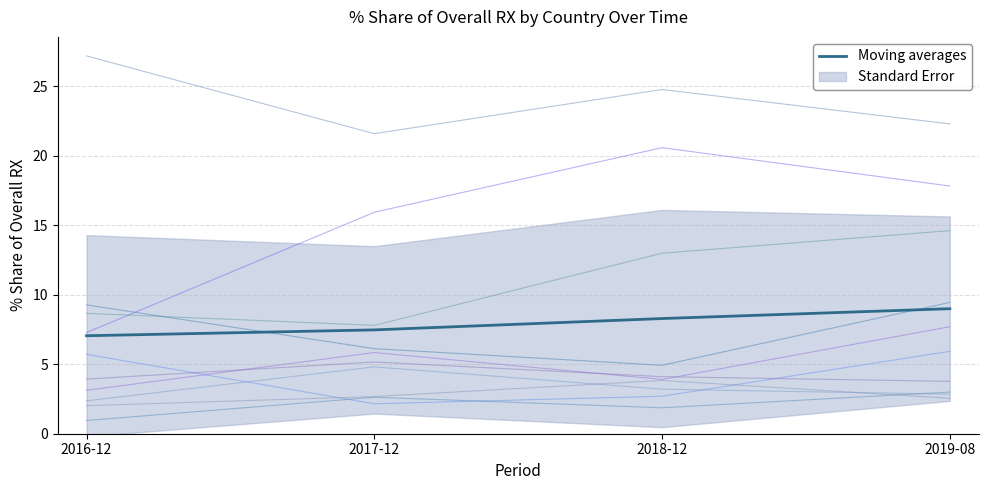

Rank the categories by value from highest to lowest.

2019-08, 2018-12, 2017-12, 2016-12